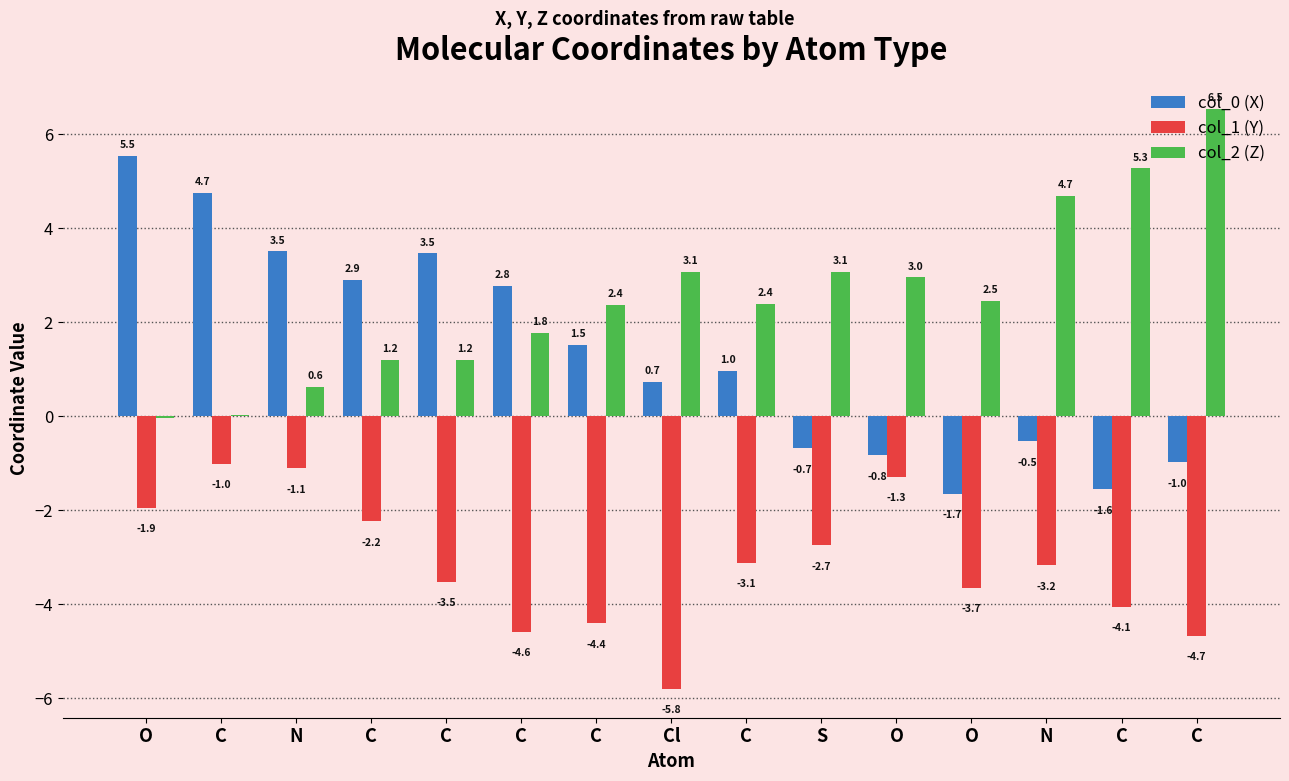

What is the difference between the second highest and second lowest values in the col_2 (Z) series?

5.2